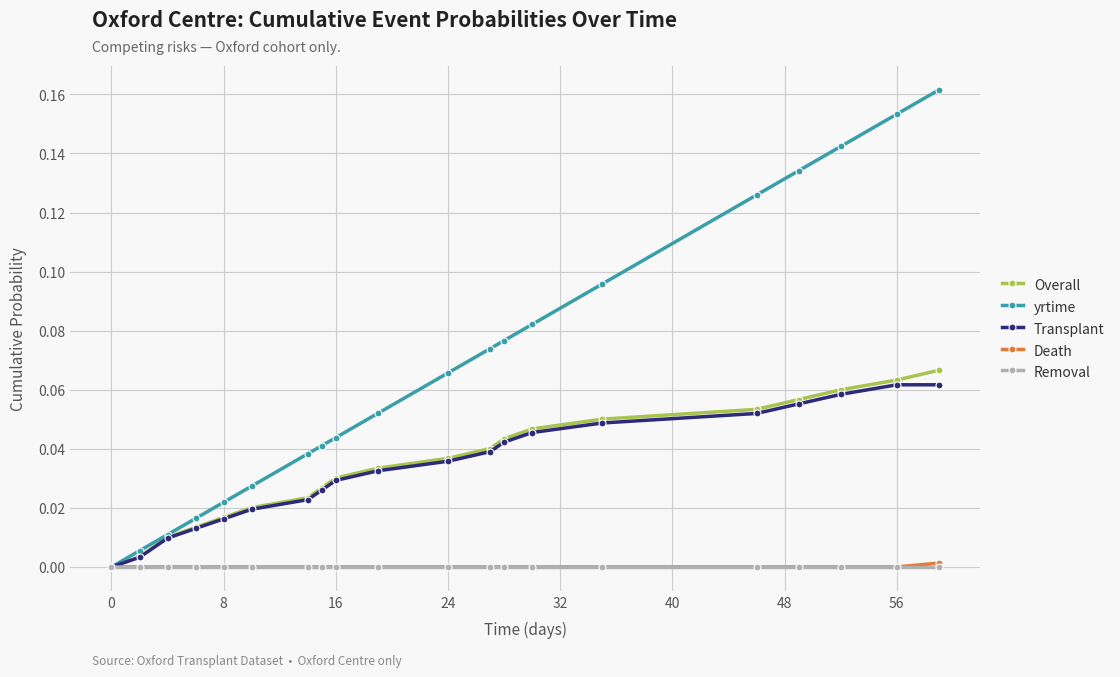

Which series has the largest total across all categories?

yrtime